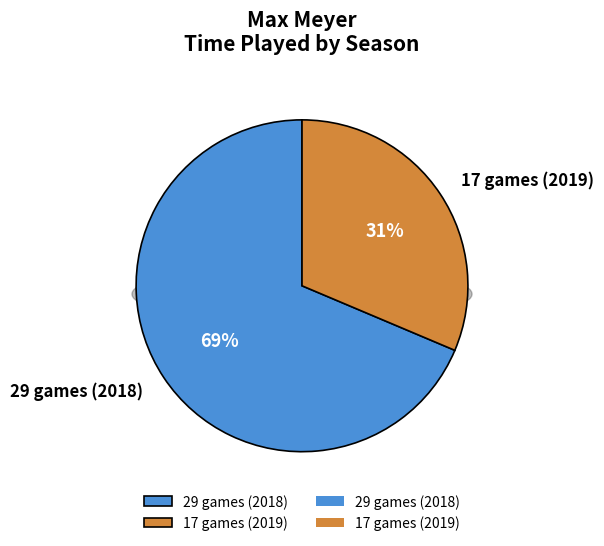

What is the largest slice in the pie chart?

29 games (2018)